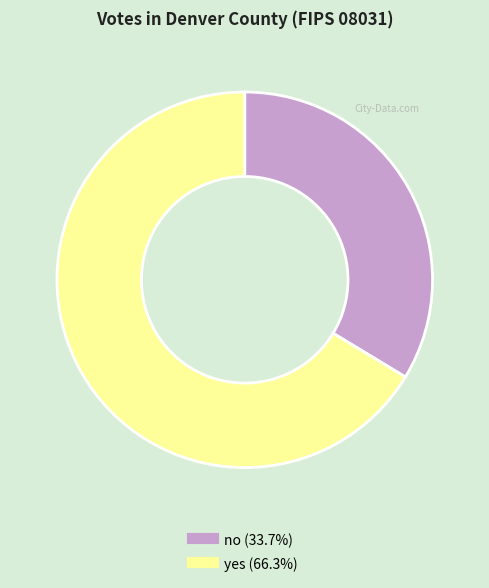

Between yes and no, which is larger?

yes